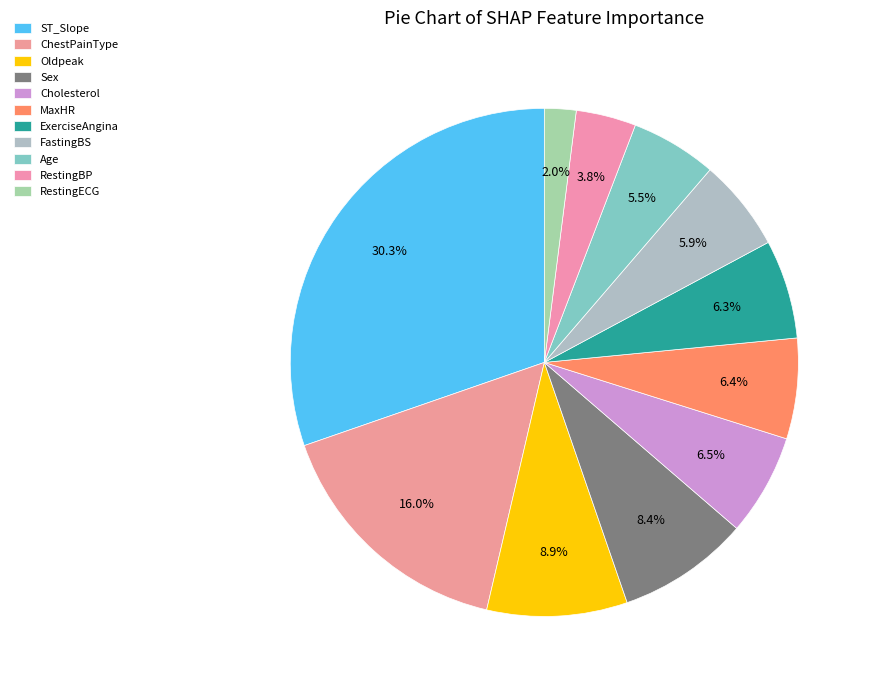

To the nearest percent, what portion does FastingBS represent?

6%